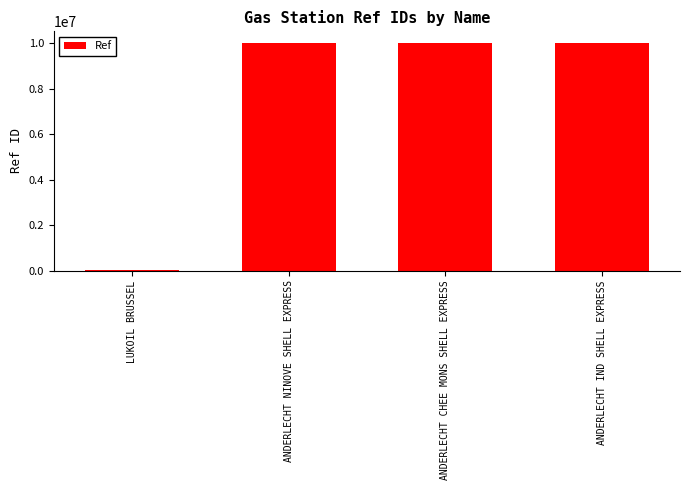

Which has a higher value, ANDERLECHT CHEE MONS SHELL EXPRESS or LUKOIL BRUSSEL?

ANDERLECHT CHEE MONS SHELL EXPRESS